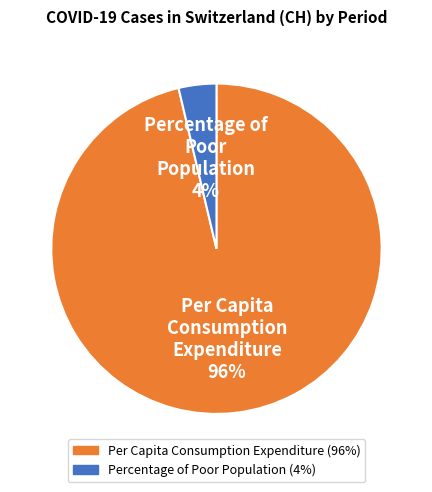

Does any single category account for the majority?

Yes